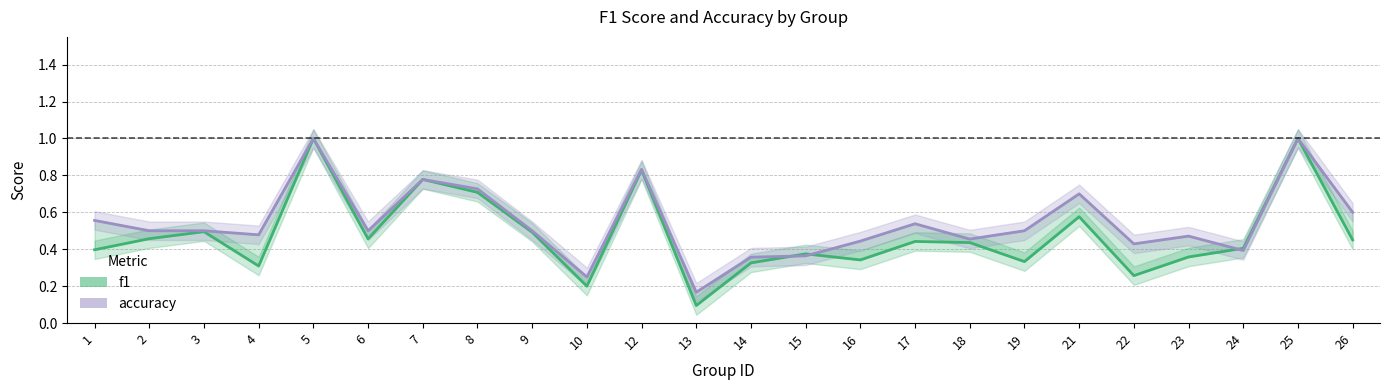

What is the difference between the second highest and second lowest values in the accuracy series?

0.8